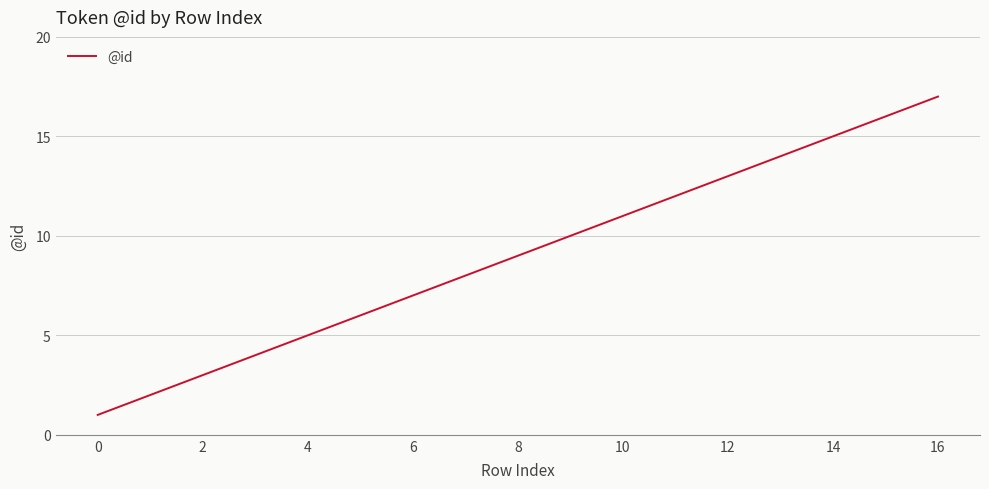

How many series are shown in this chart?

1